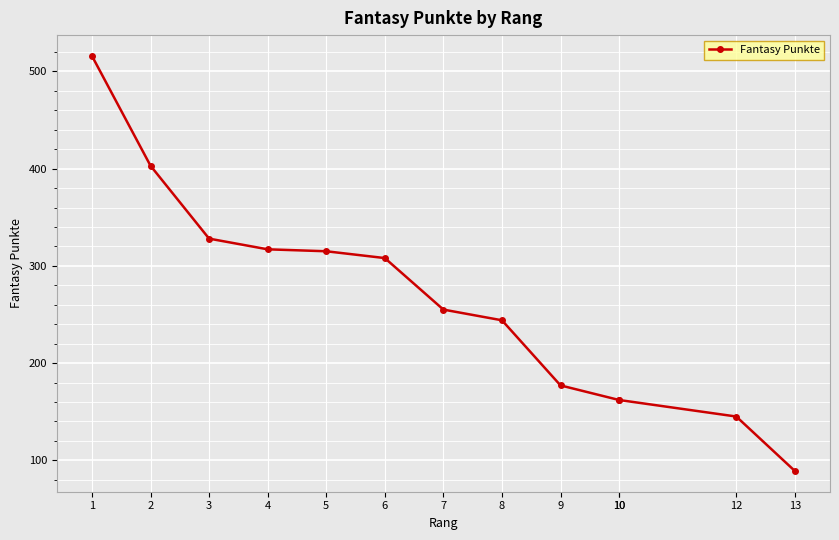

Where does the data first go above 255?

1